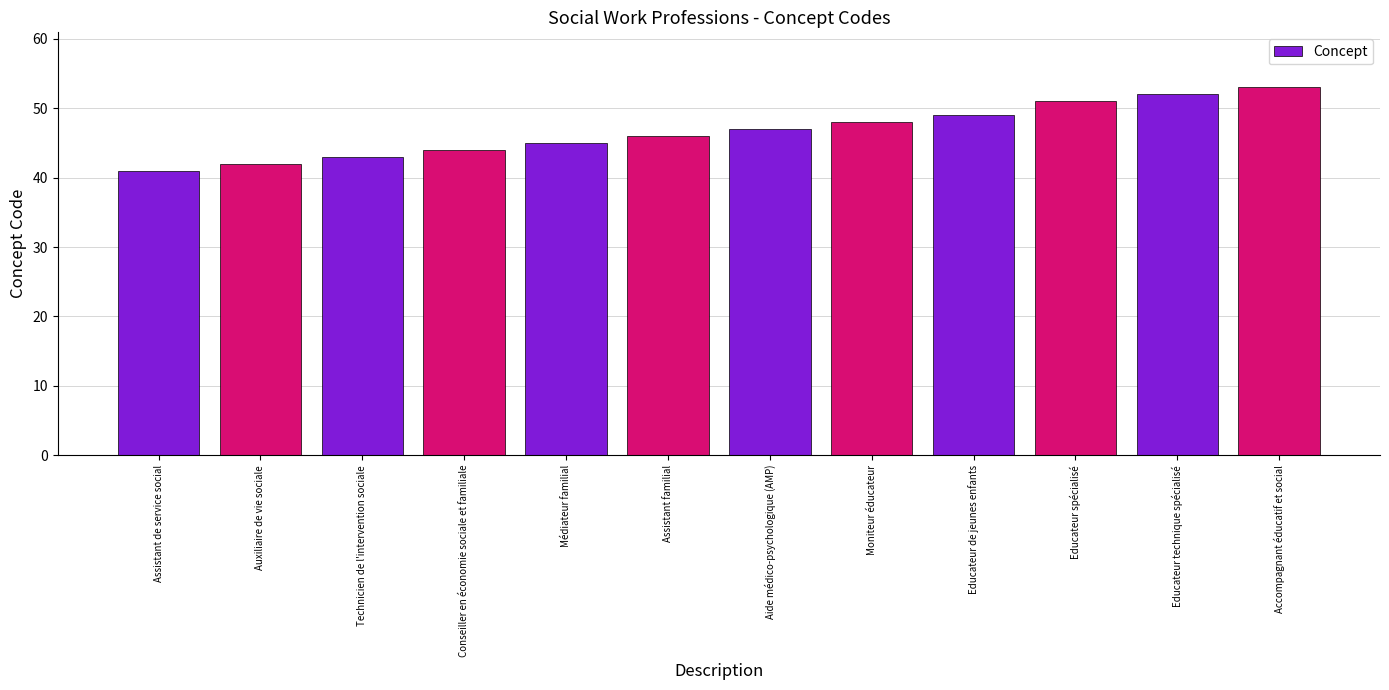

What value does the data have at Moniteur éducateur, to the nearest 10?

50